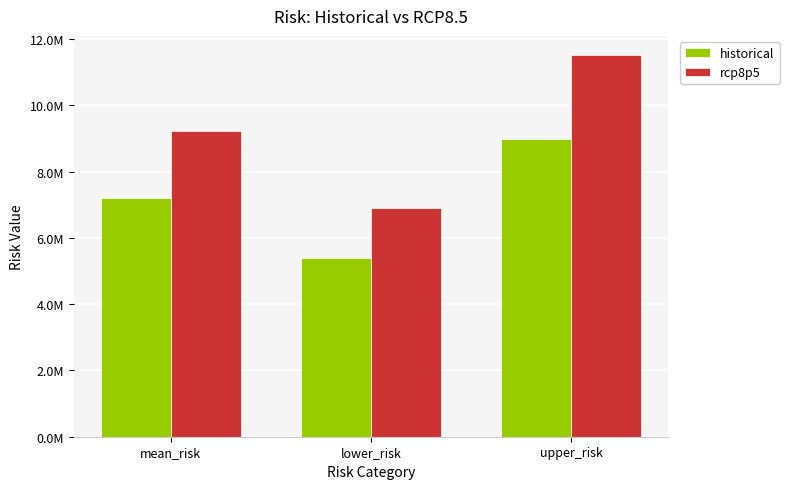

Does the chart contain any negative values?

No